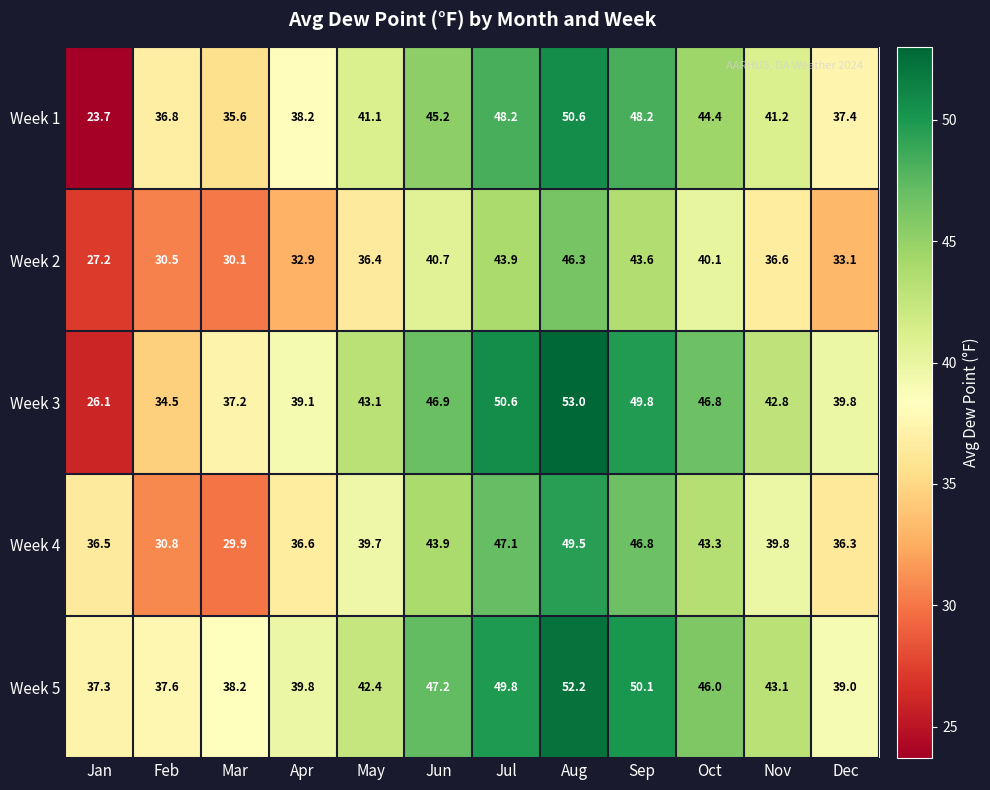

At which category is the sum across all series the highest?

Aug